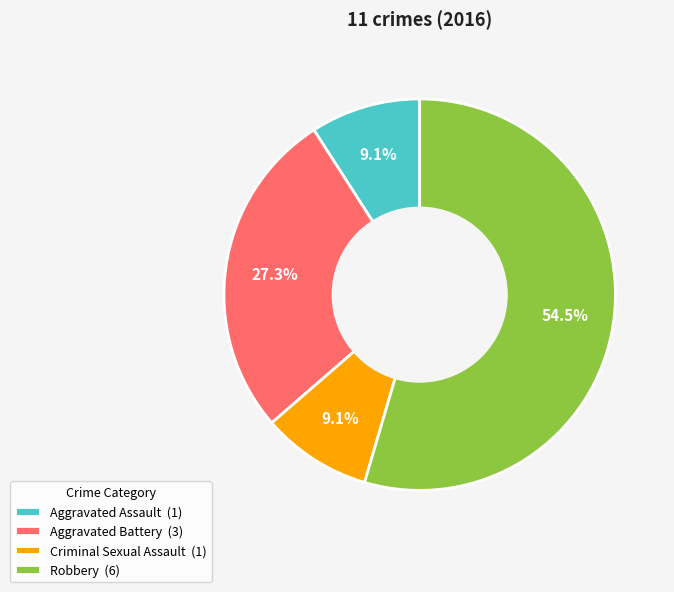

Which has a higher value, Robbery (6) or Aggravated Battery (3)?

Robbery (6)